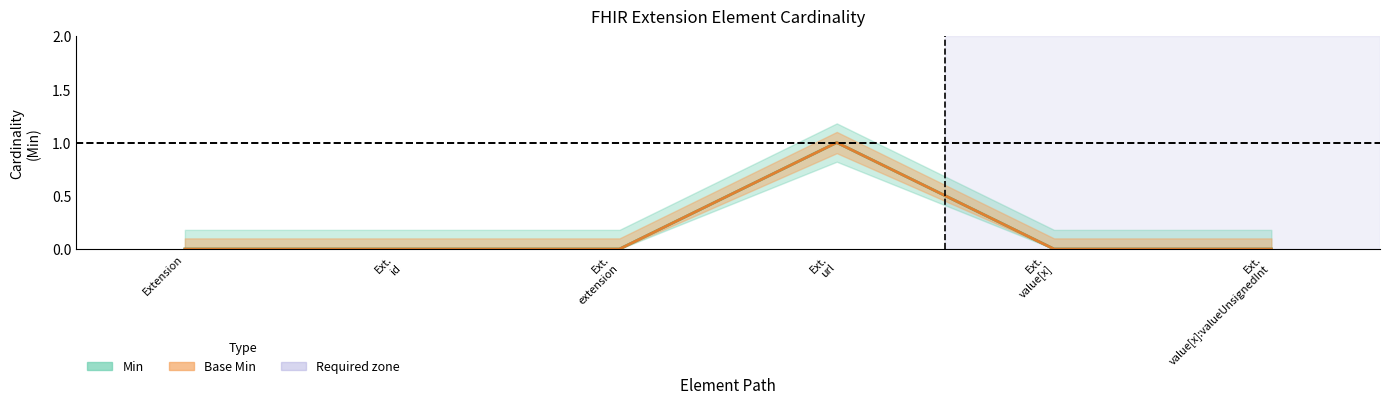

What are all the series names shown in the legend?

Min, Base Min